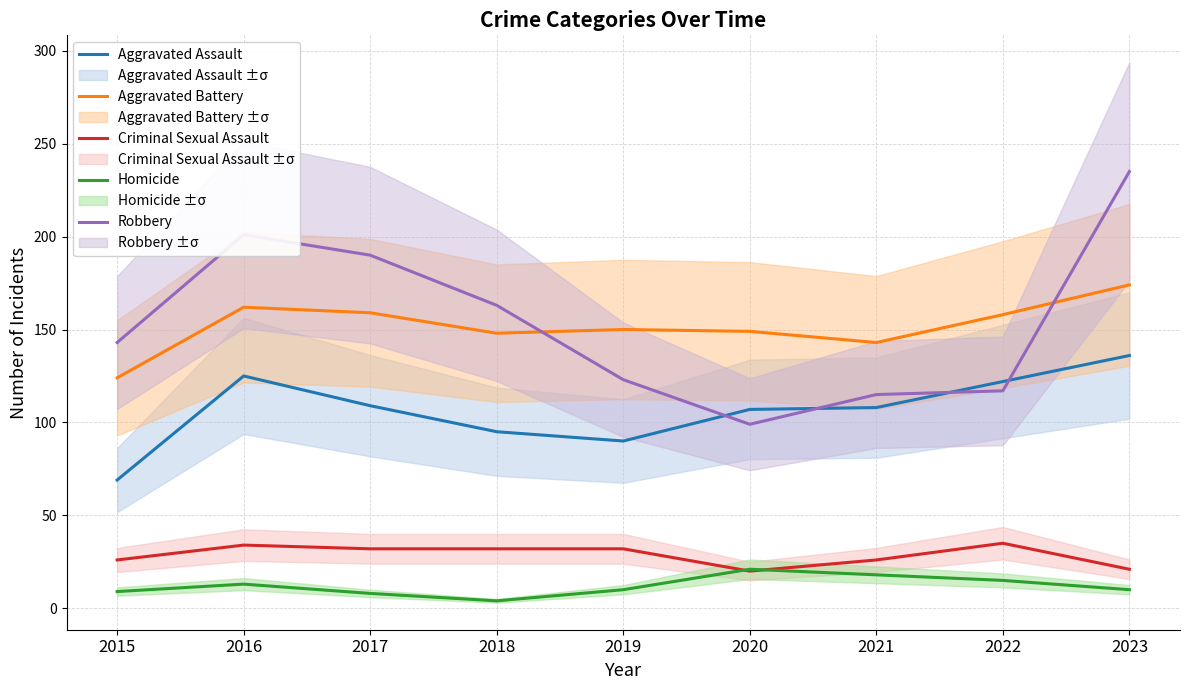

Reading left to right, transcribe all the data shown in this chart.

Aggravated Assault: 69	125	109	95	90	107	108	122	136
Aggravated Battery: 124	162	159	148	150	149	143	158	174
Criminal Sexual Assault: 26	34	32	32	32	20	26	35	21
Homicide: 9	13	8	4	10	21	18	15	10
Robbery: 143	201	190	163	123	99	115	117	235